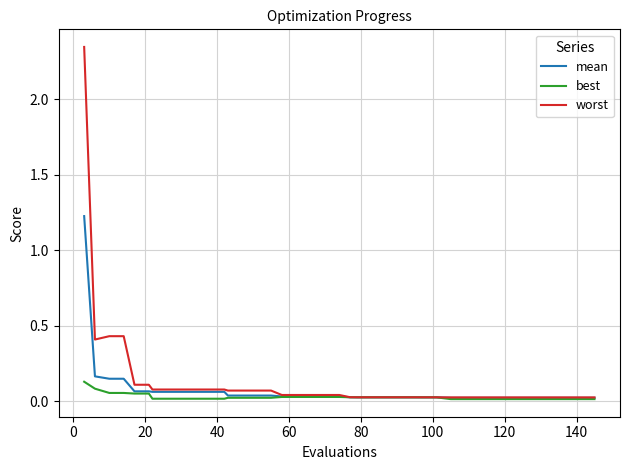

List the series in order of their overall mean, lowest first.

best, mean, worst